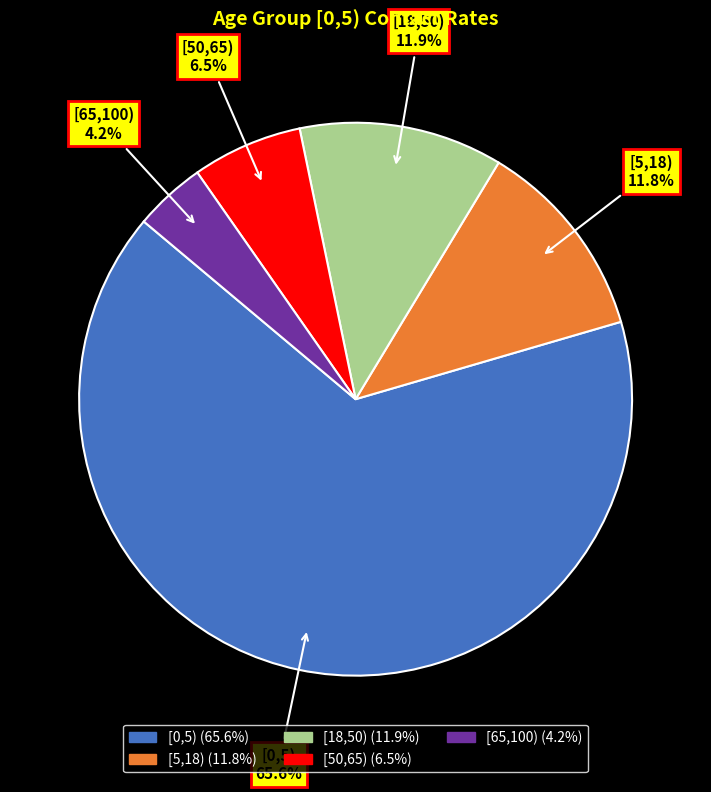

What percentage do [18,50) and [0,5) together represent?

77.5%